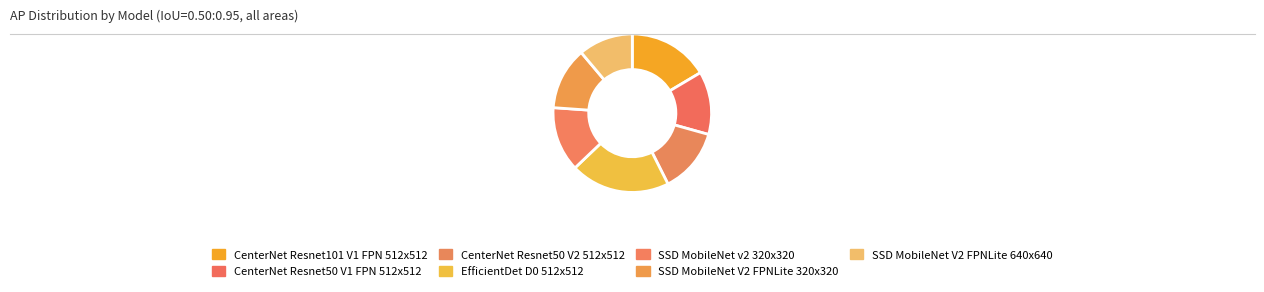

Is CenterNet Resnet50 V2 512x512 the majority of the pie?

No